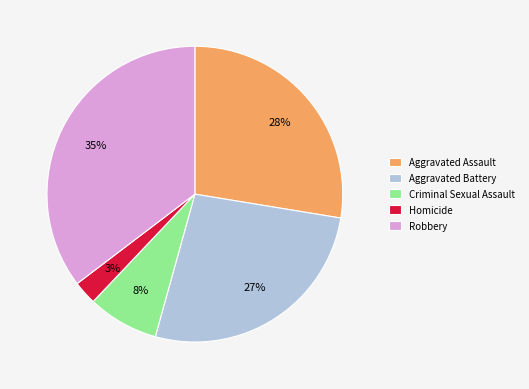

Between Robbery and Aggravated Assault, which is larger?

Robbery